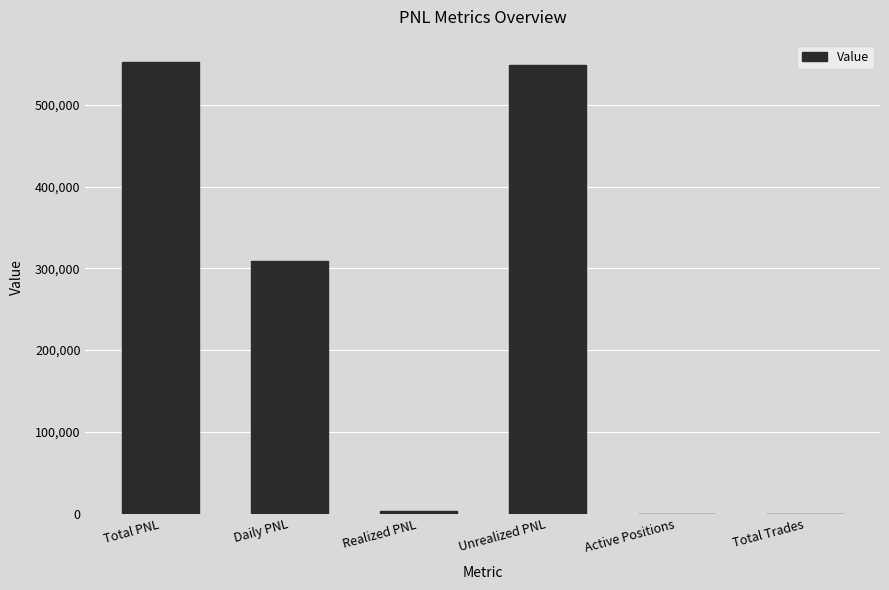

Which has a higher value, Realized PNL or Unrealized PNL?

Unrealized PNL